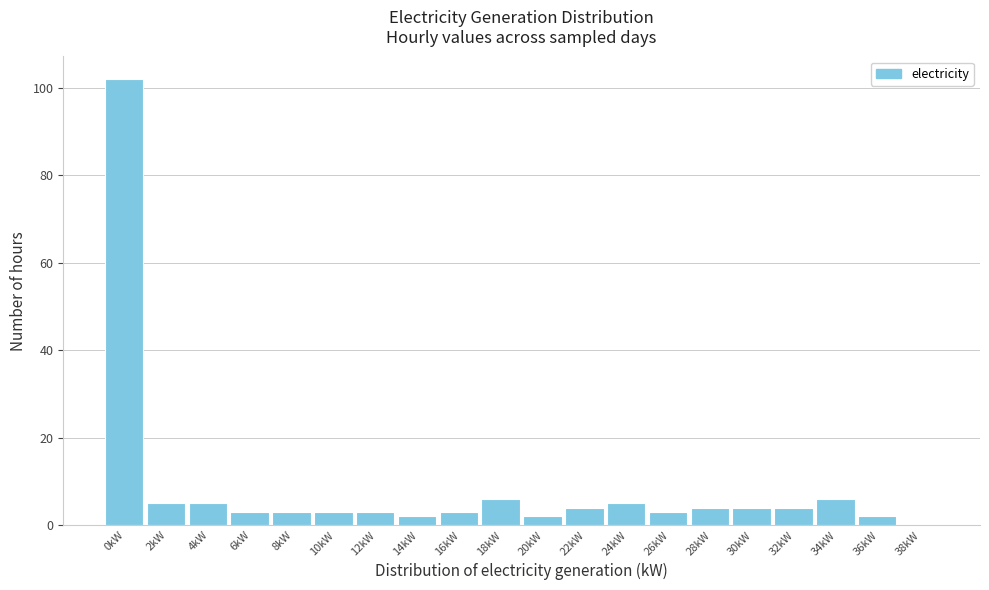

Reading right to left, list all the values displayed in this chart.

38kW=0	36kW=2	34kW=6	32kW=4	30kW=4	28kW=4	26kW=3	24kW=5	22kW=4	20kW=2	18kW=6	16kW=3	14kW=2	12kW=3	10kW=3	8kW=3	6kW=3	4kW=5	2kW=5	0kW=102